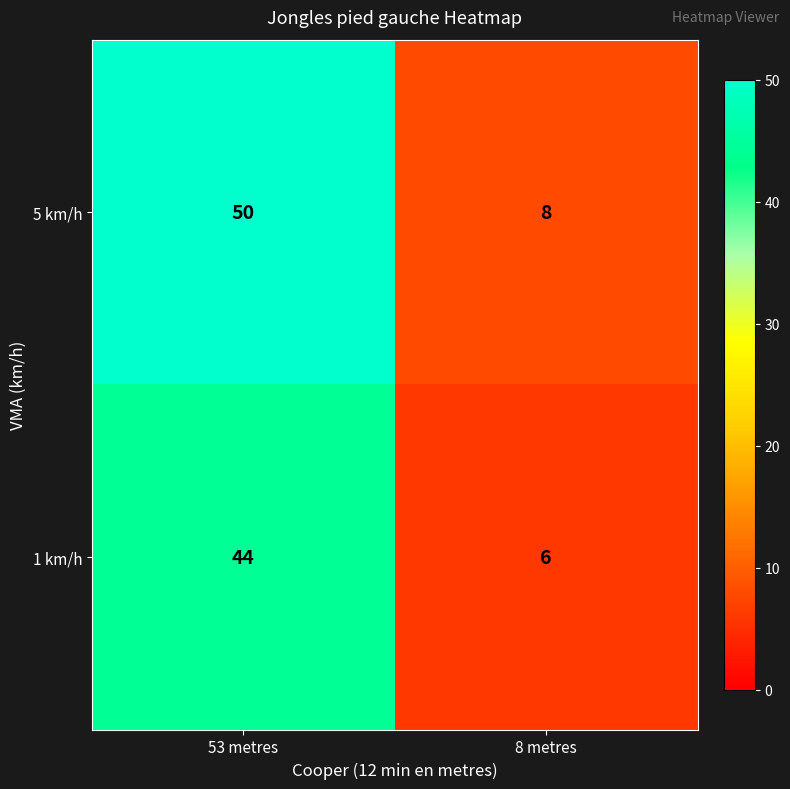

At 8 metres, list the series in order from smallest to largest.

1 km/h, 5 km/h